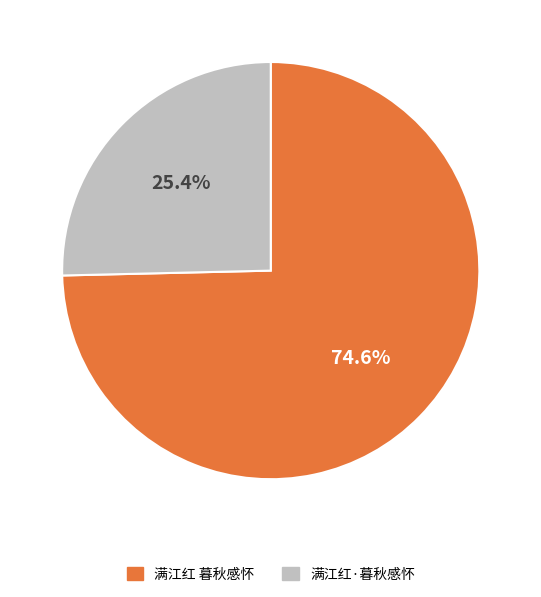

Which category has the smallest portion of the pie?

满江红·暮秋感怀